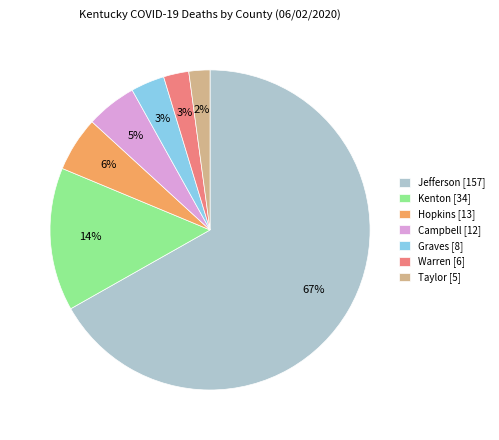

How many segments does this pie chart have?

7